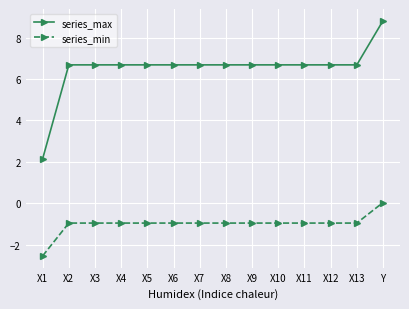

What is the maximum value shown in the chart?

8.8